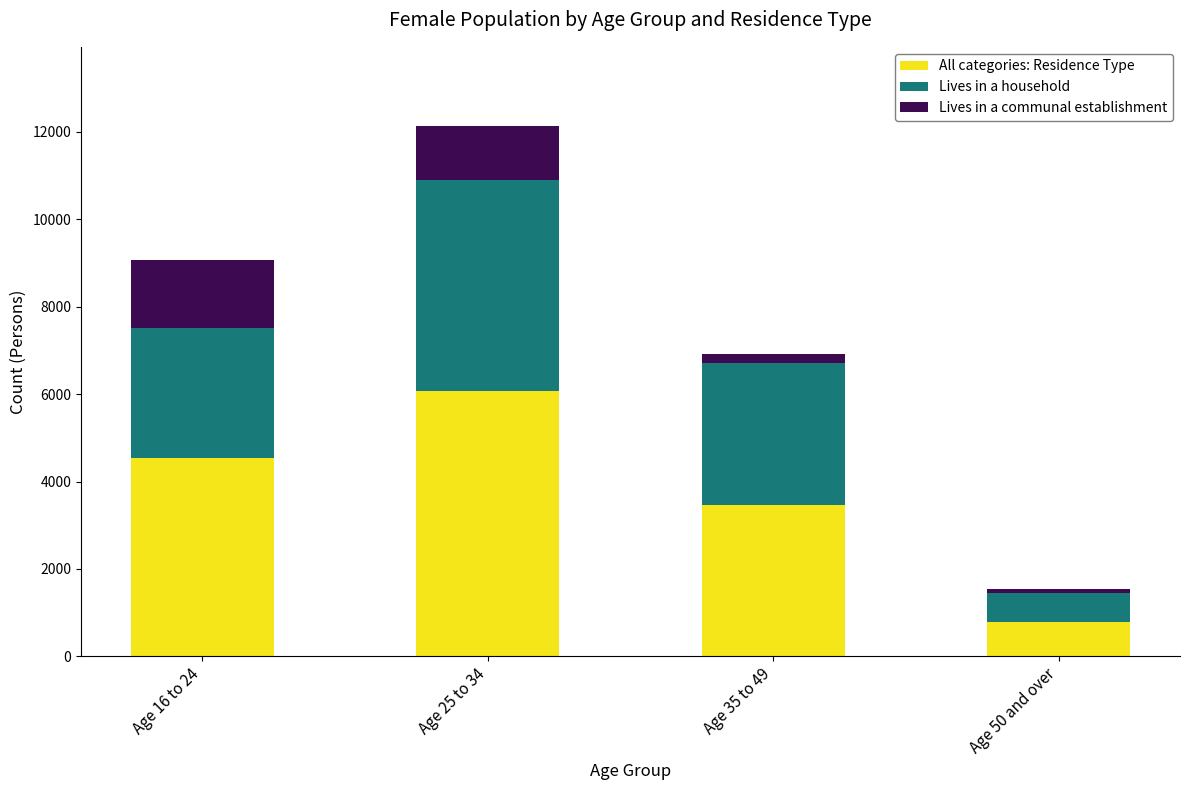

The value of All categories: Residence Type at Age 50 and over is 776. True or false?

True